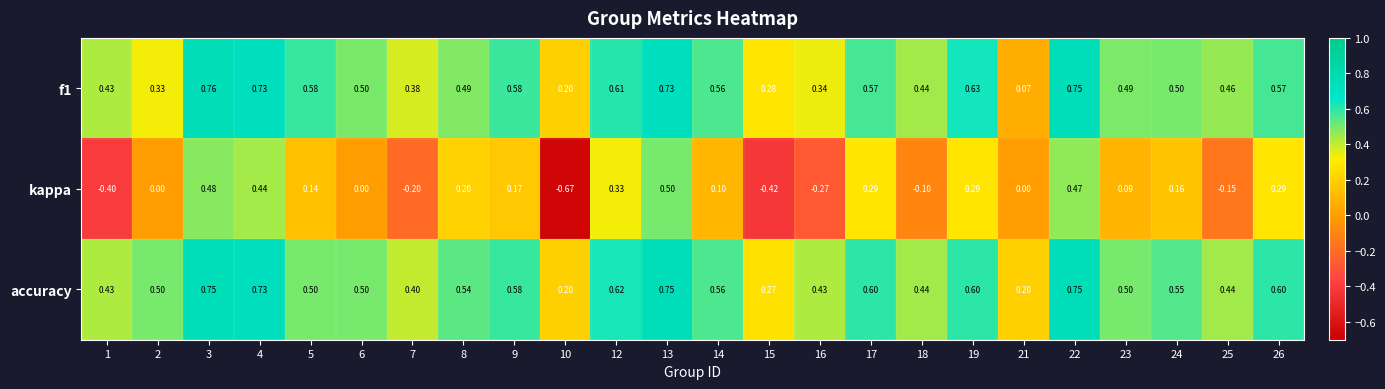

Which series has the largest range (max minus min)?

kappa